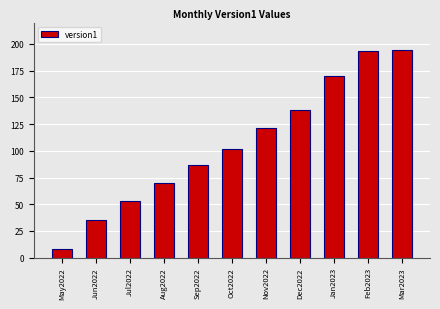

How many data points are above 101?

6